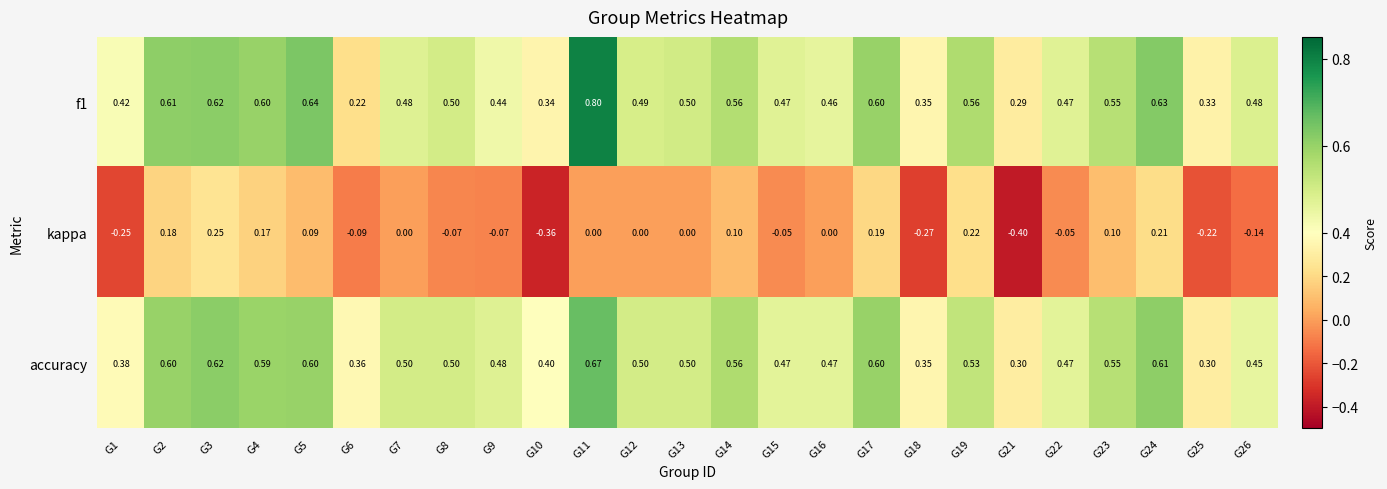

Rank the series by their maximum value, from highest to lowest.

f1, accuracy, kappa